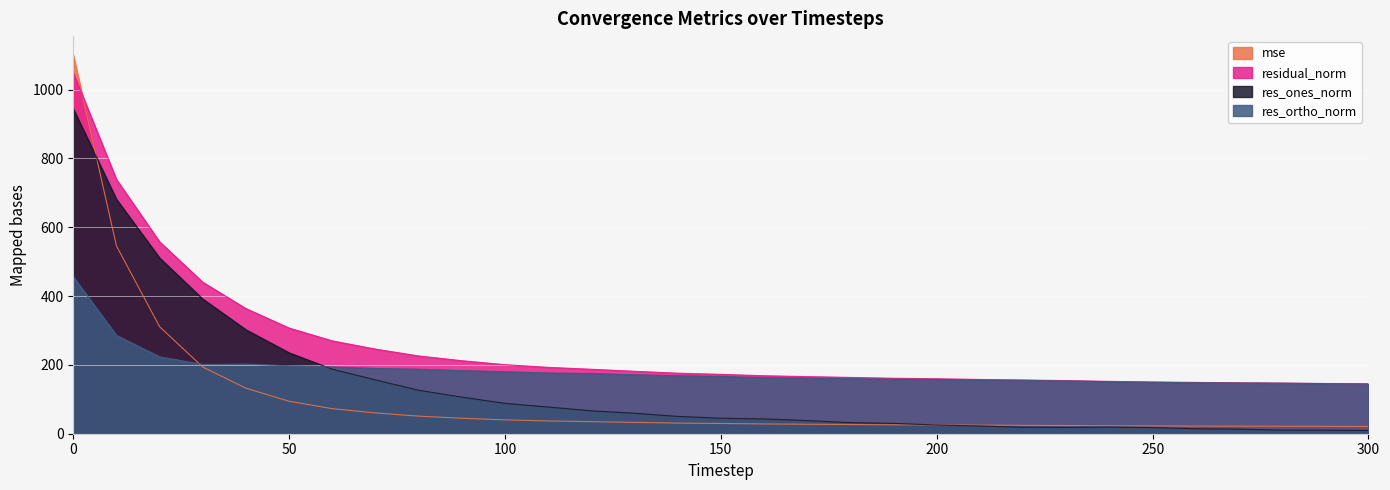

Reading left to right, list all the values displayed in this chart.

mse: 1100.6	545.9	311.0	193.8	132.3	94.3	72.8	60.5	51.1	45.0	40.3	37.2	35.1	32.9	30.9	29.8	28.4	27.6	26.8	26.0	25.5	24.9	24.4	23.8	23.2	22.6	22.2	21.9	21.7	21.3	21.0
res_ones_norm: 944.7	681.3	510.9	391.4	302.2	235.2	187.4	156.5	126.3	106.4	88.2	77.6	66.5	59.5	50.4	45.0	43.1	38.2	32.3	30.0	25.3	22.5	18.7	18.3	19.3	17.8	14.4	13.1	10.4	10.2	9.4
res_ortho_norm: 456.4	285.8	223.6	201.4	202.4	197.4	194.1	189.8	187.5	183.6	180.3	176.6	175.1	171.5	168.6	166.6	162.9	161.5	160.4	158.4	157.8	156.0	155.0	153.3	150.9	149.3	148.4	147.3	146.8	145.6	144.5
residual_norm: 1049.1	738.8	557.7	440.2	363.7	307.1	269.9	245.9	226.1	212.2	200.7	192.9	187.3	181.5	175.9	172.6	168.5	166.0	163.6	161.2	159.8	157.6	156.1	154.4	152.2	150.4	149.1	147.9	147.1	146.0	144.8